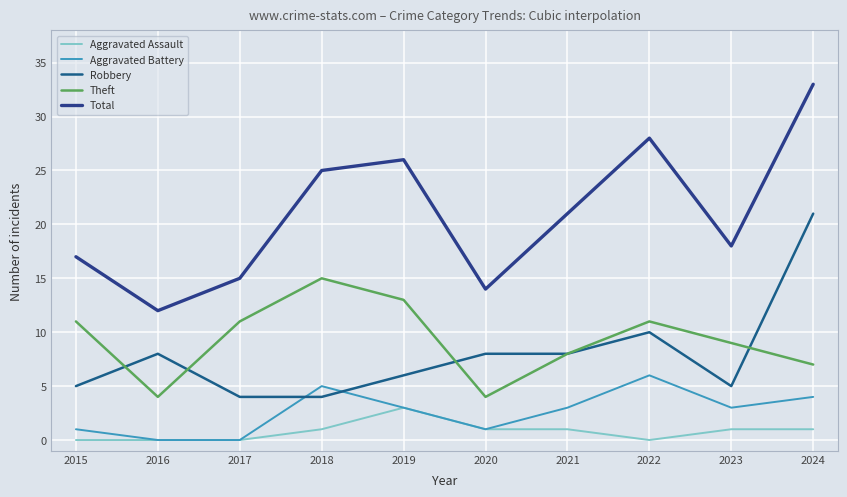

Which series has the largest total across all categories?

Total